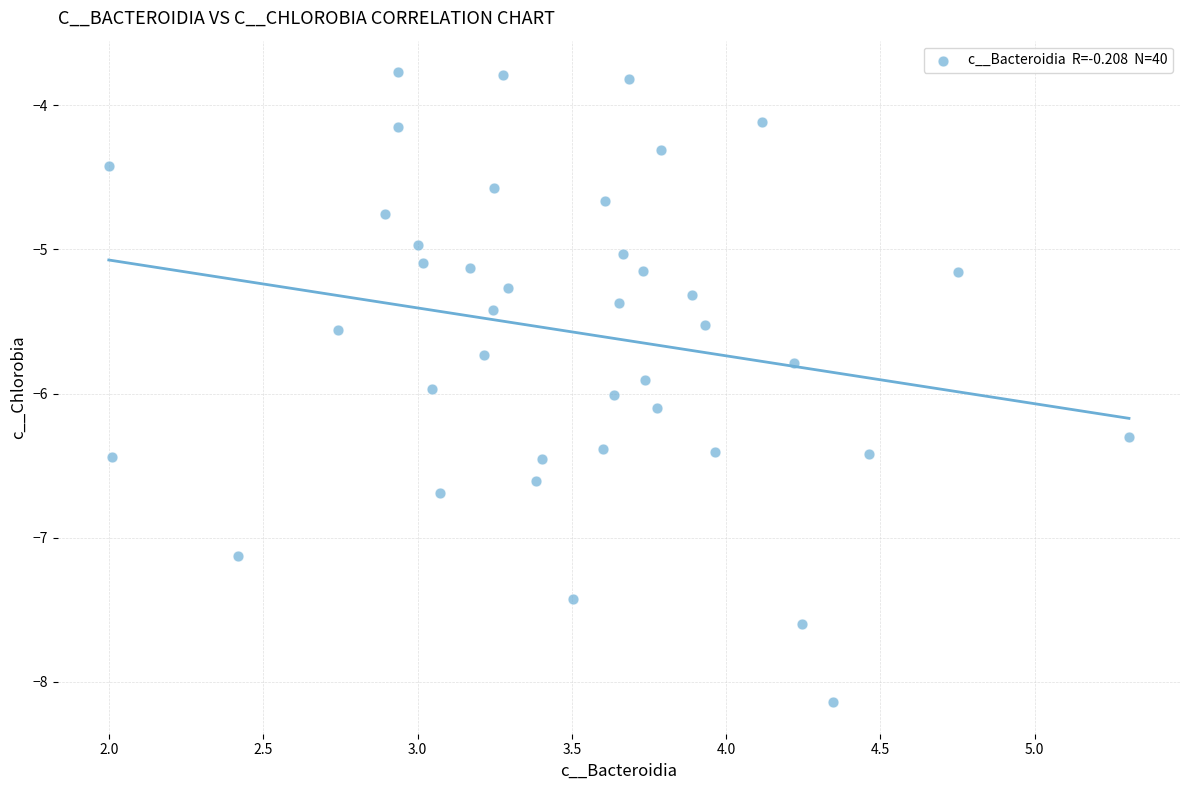

What is the range of Y values (max minus min)?

4.4